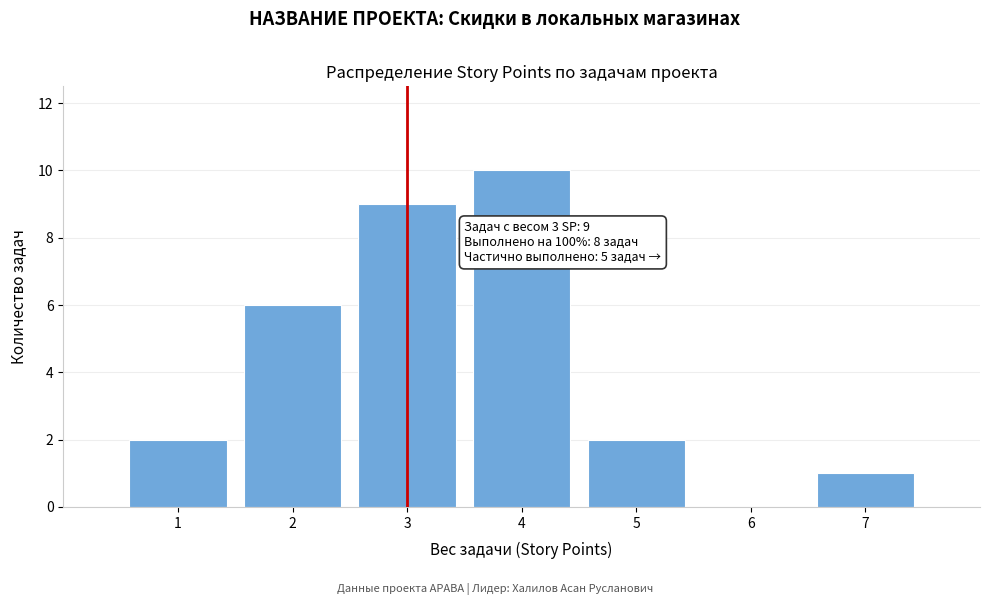

Reading right to left, list all the values displayed in this chart.

7=1	6=0	5=2	4=10	3=9	2=6	1=2